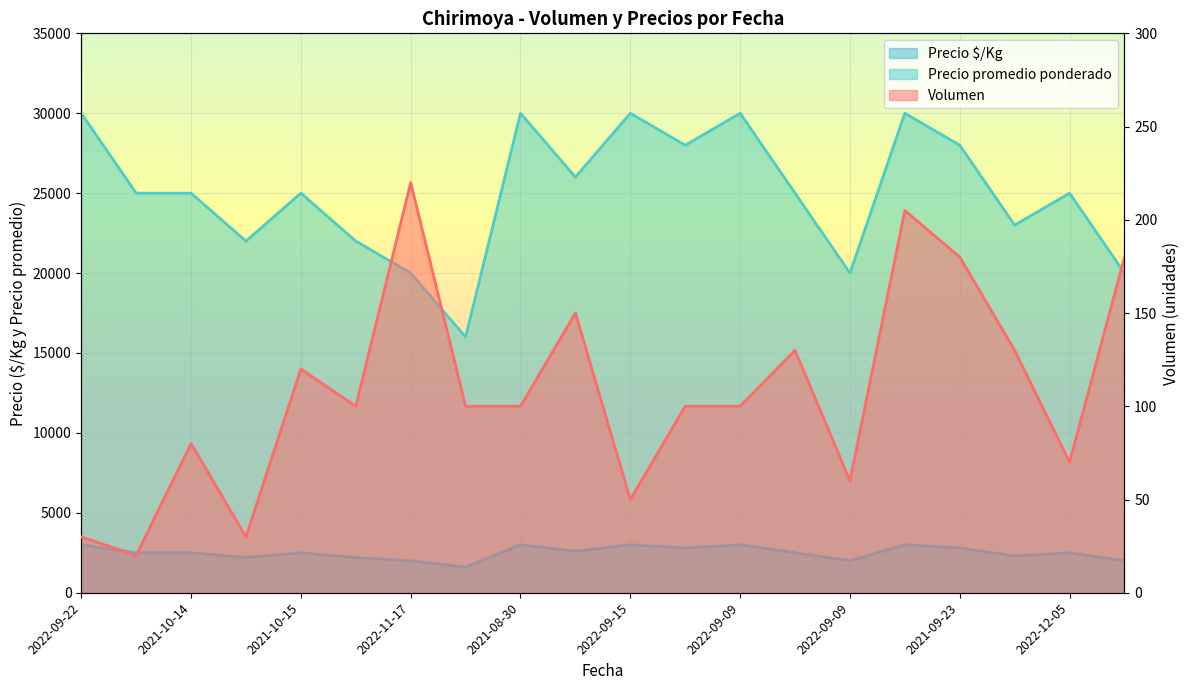

Does the chart display data point markers on the line(s)?

No